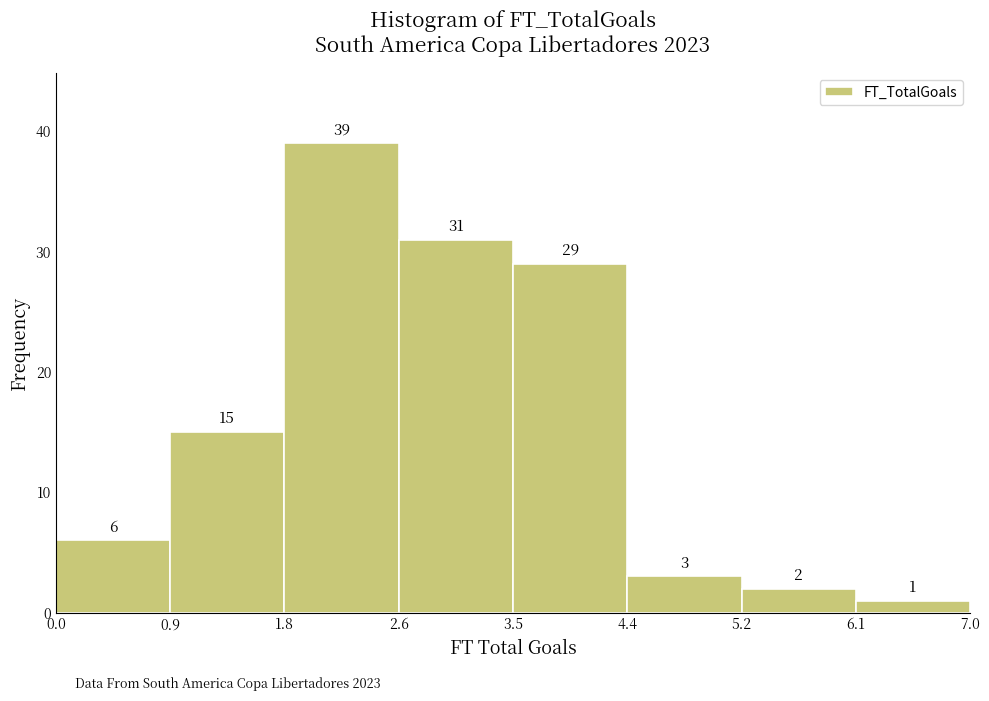

What is the height of the bar covering 2.6 to 3.5 on the x-axis?

31